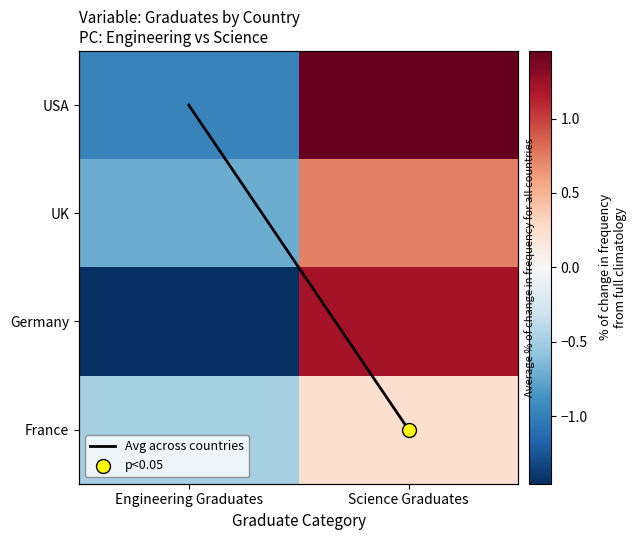

At which label does USA reach its minimum?

Engineering Graduates